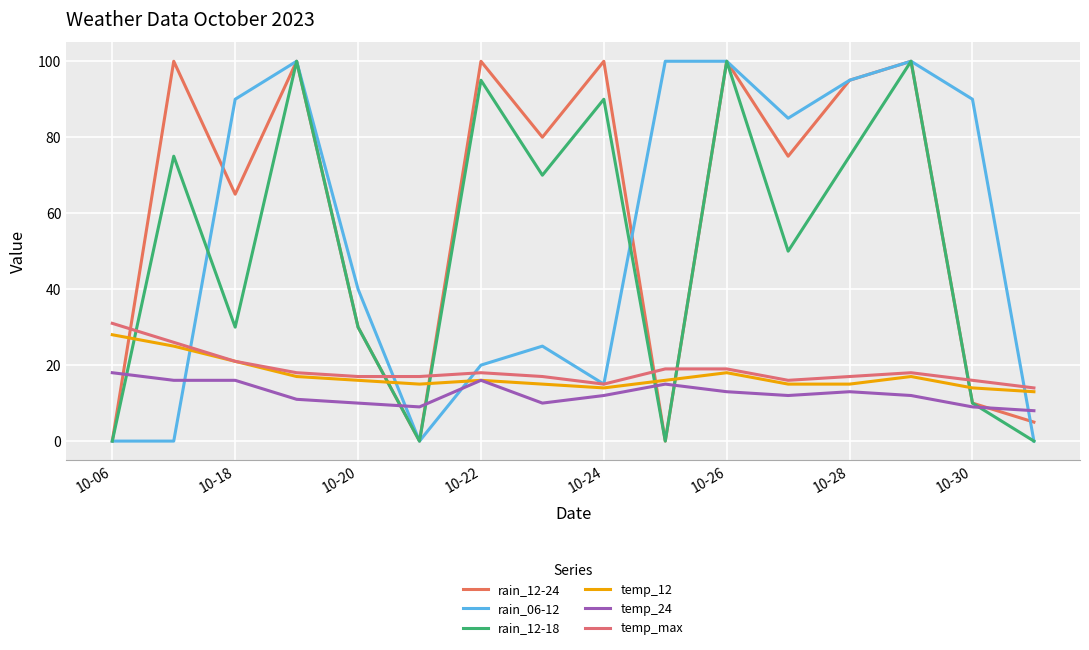

Does the chart have visible grid lines?

Yes